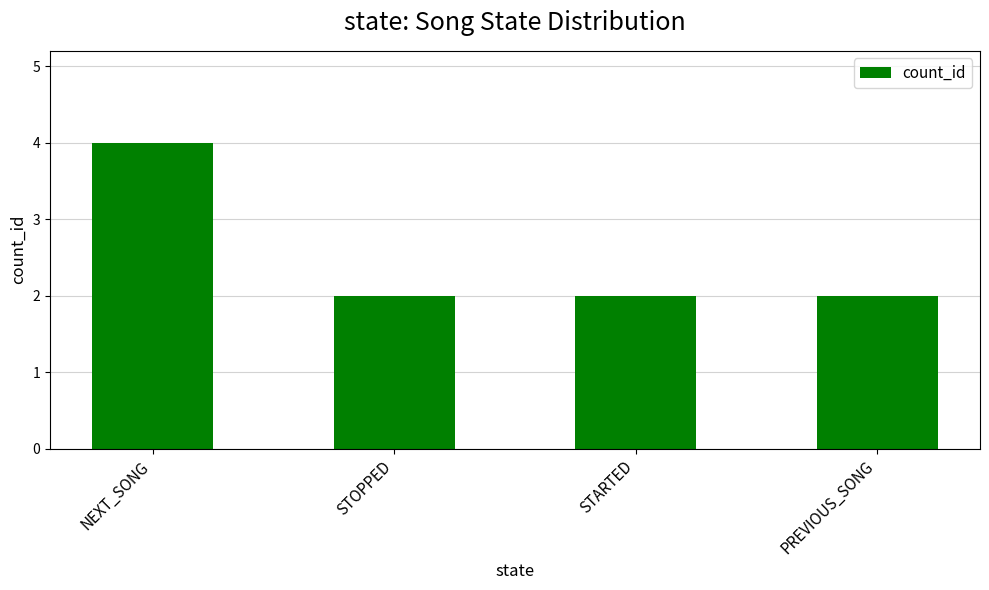

What is the label of the 1st bar from the left?

NEXT_SONG